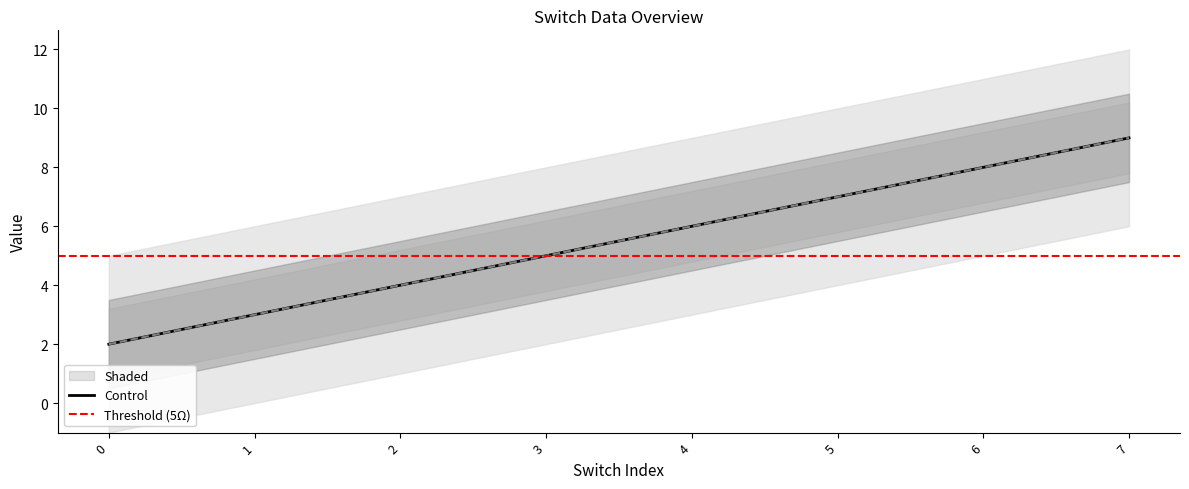

Read the element value at 3.

5